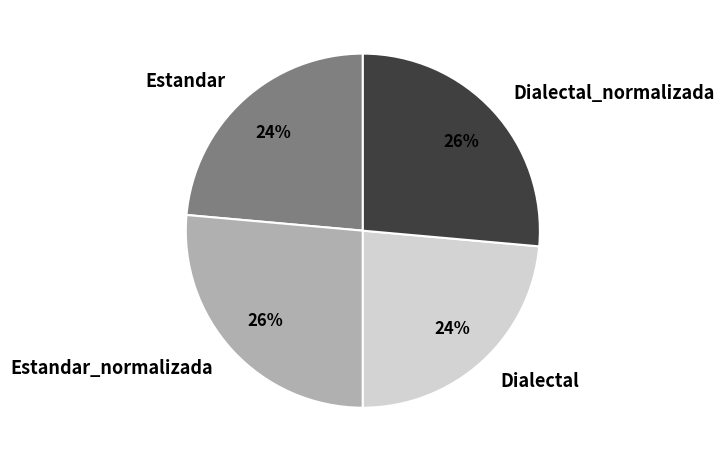

Is it true that Dialectal_normalizada is 26% of the pie?

True